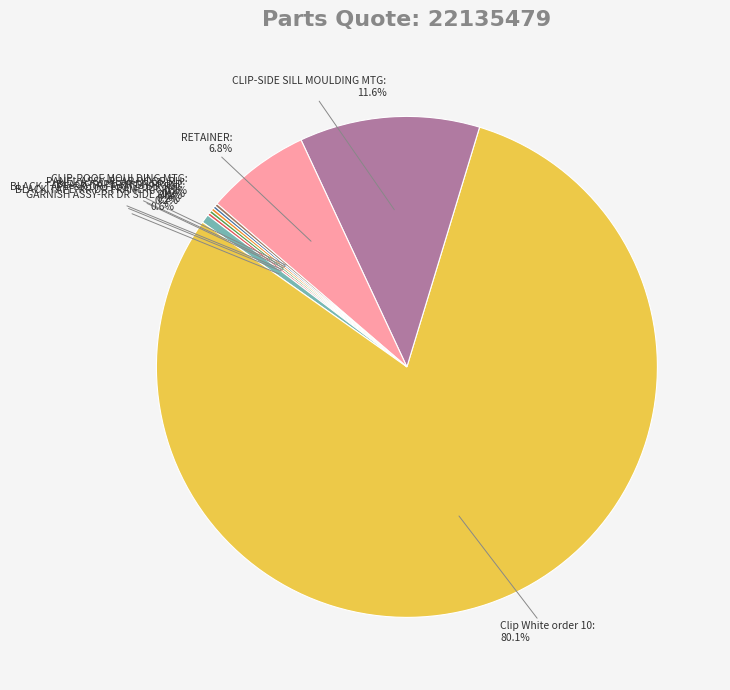

Which slice represents more than half of the pie?

Clip White order 10